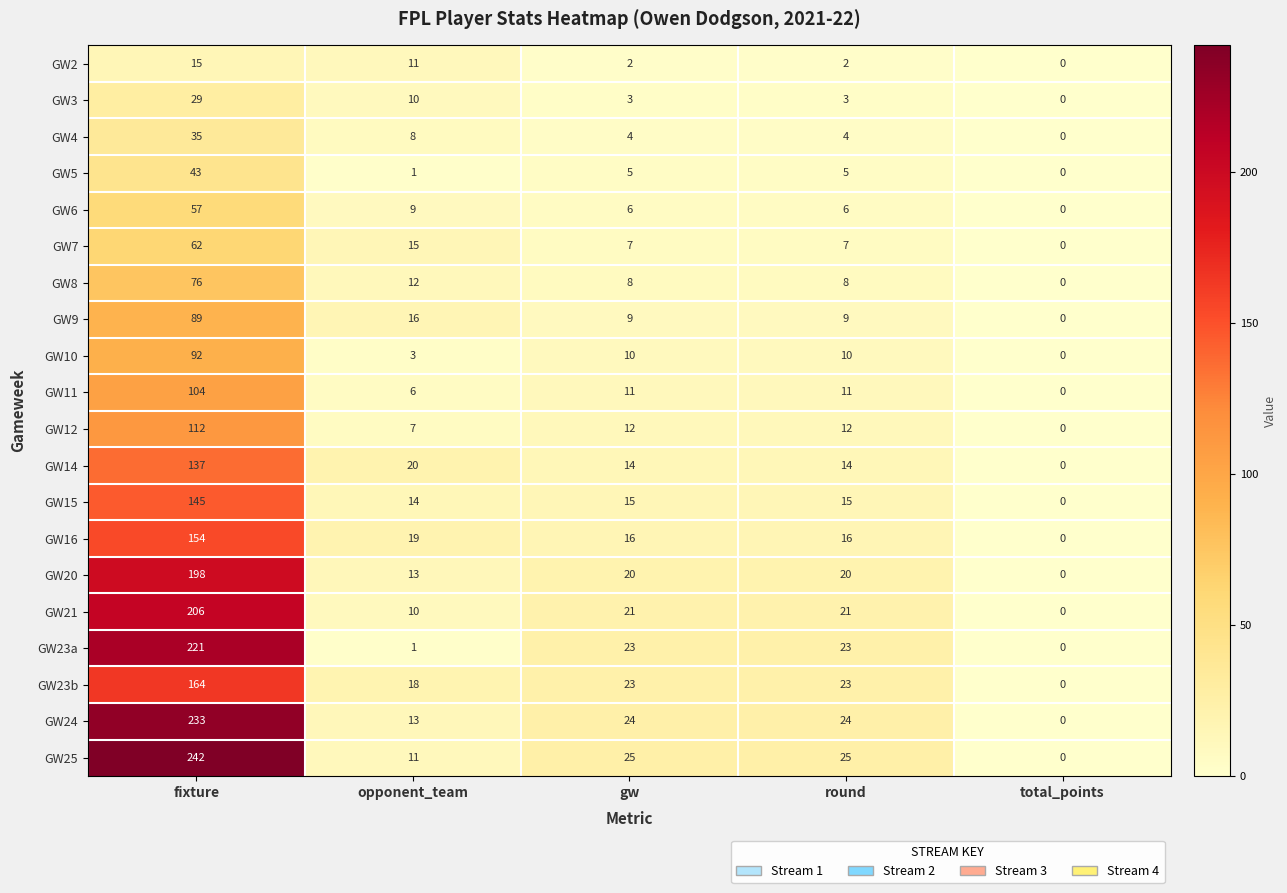

Which series has the largest range (max minus min)?

GW25